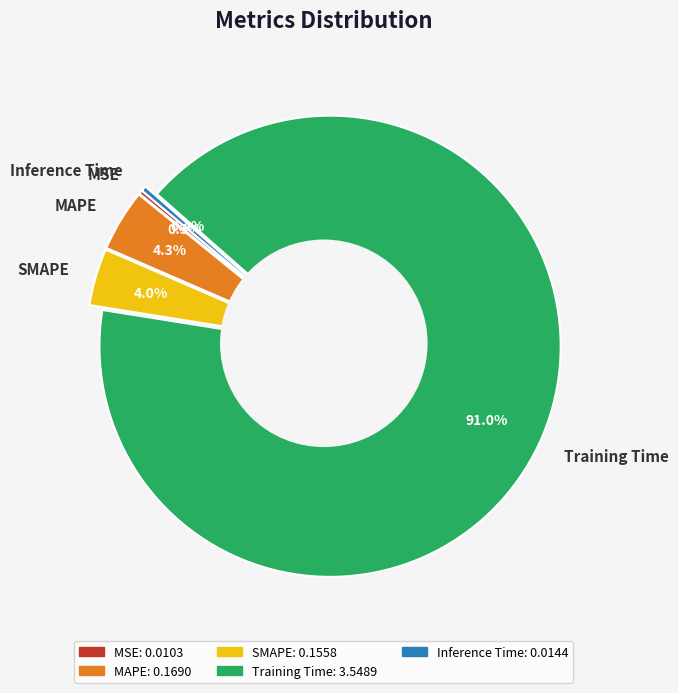

The Inference Time slice represents 7% of the pie. True or false?

False